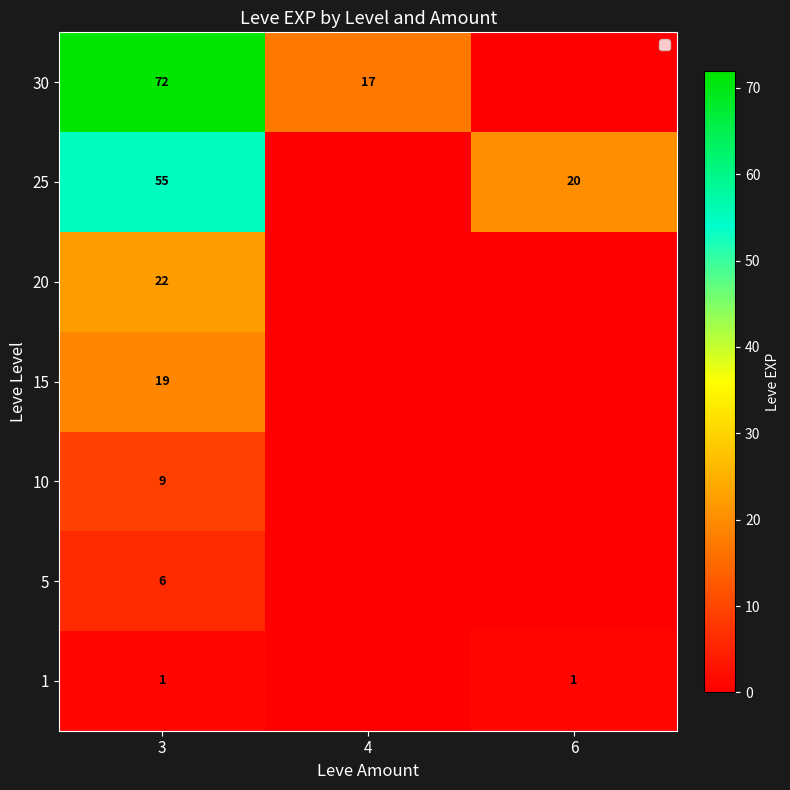

What is the spread (max minus min) of values at 4?

17